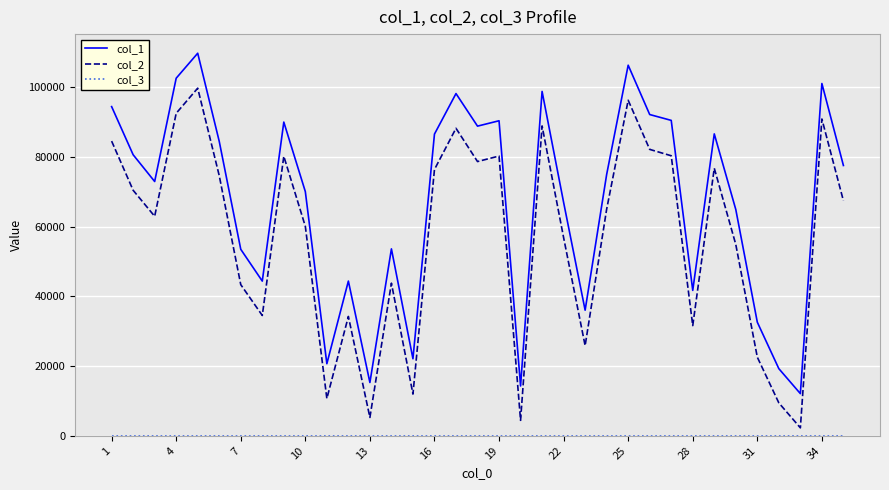

Count the number of data series in this chart.

3